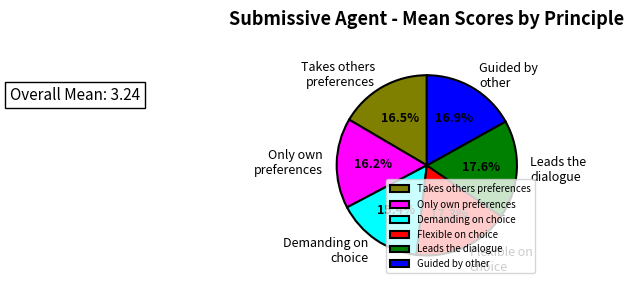

How many segments does this pie chart have?

6